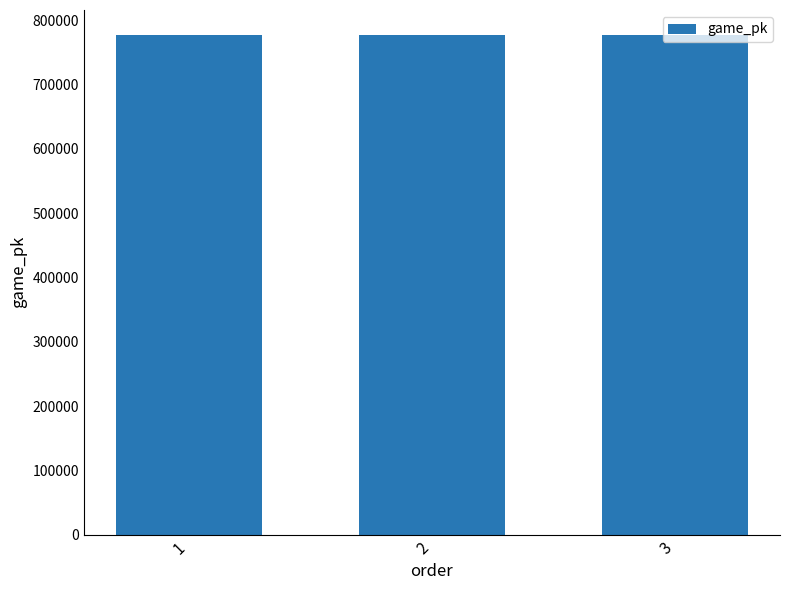

What is the average value?

777379